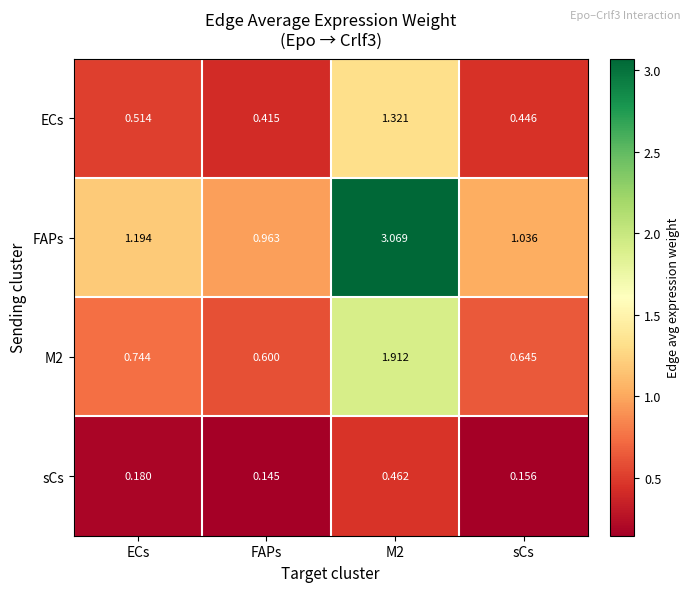

Between ECs and sCs, which series saw the biggest shift?

FAPs